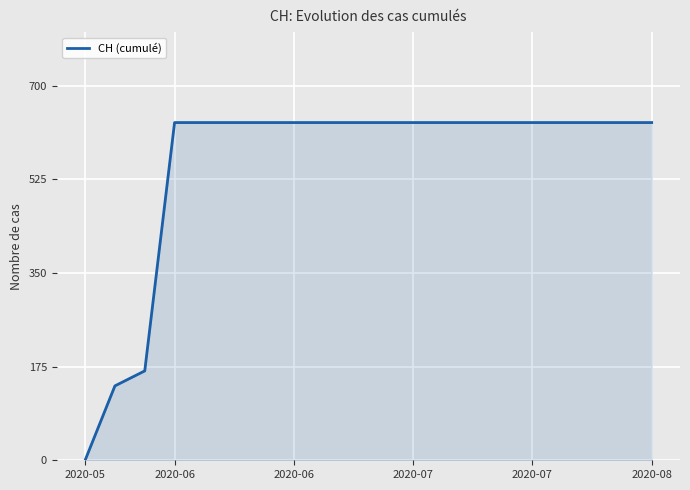

How many lines are shown in the chart?

1